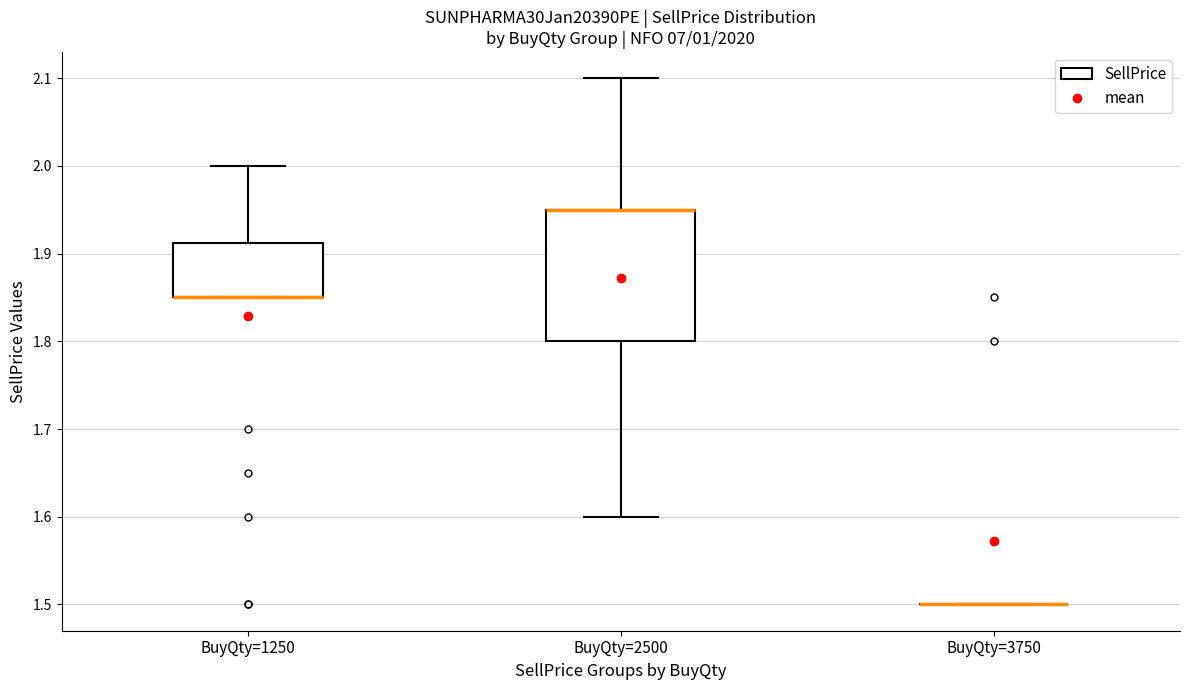

Comparing the boxes themselves (not the whiskers), which one is the tallest?

BuyQty=2500